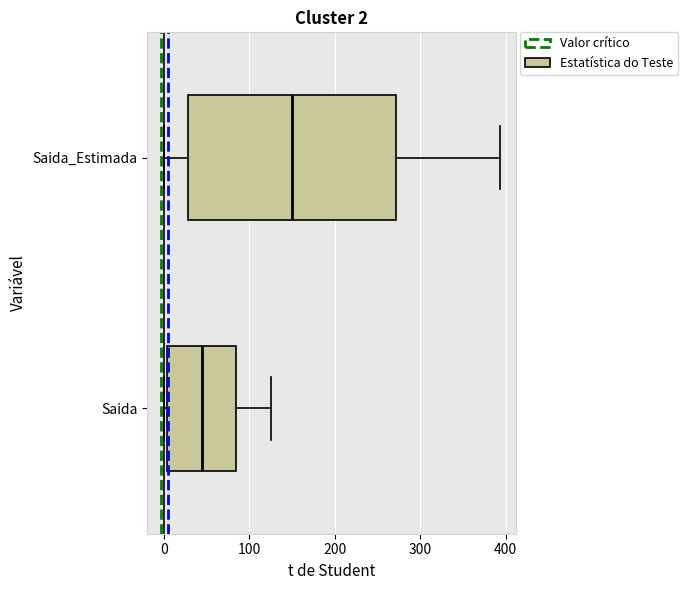

Which box has the furthest to the right median line?

Saida_Estimada